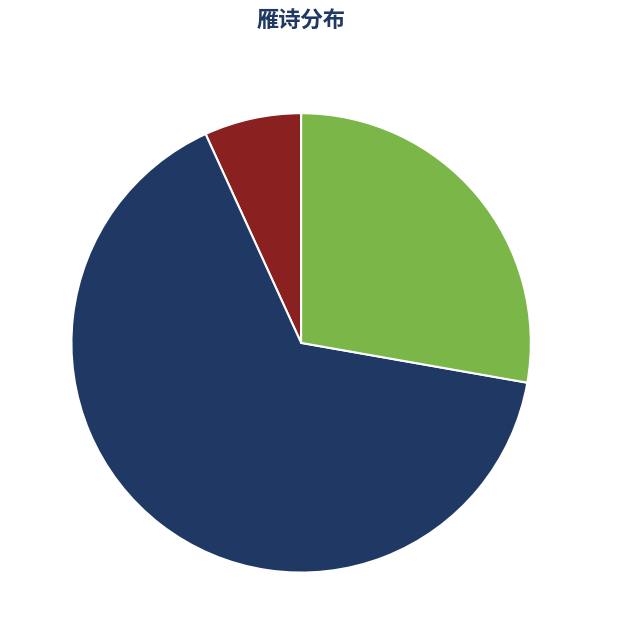

Is there any slice that represents more than half of the pie?

Yes